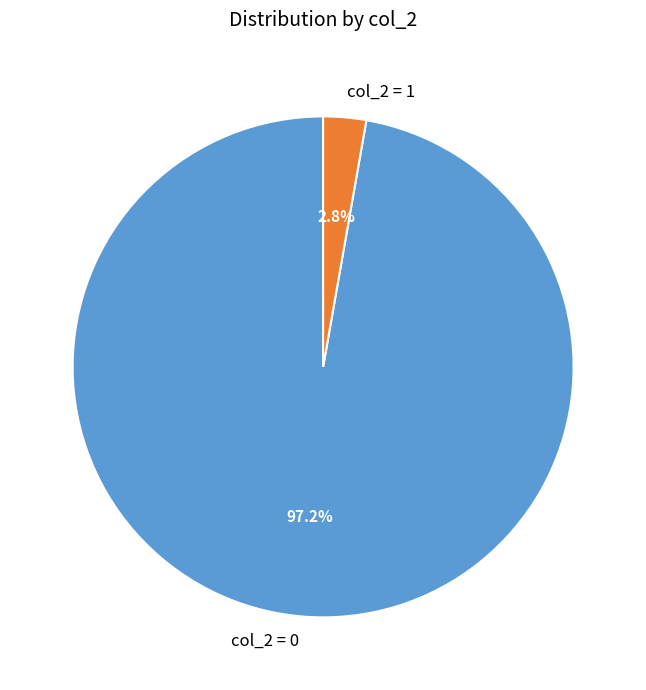

Rank the categories by value from highest to lowest.

col_2 = 0, col_2 = 1